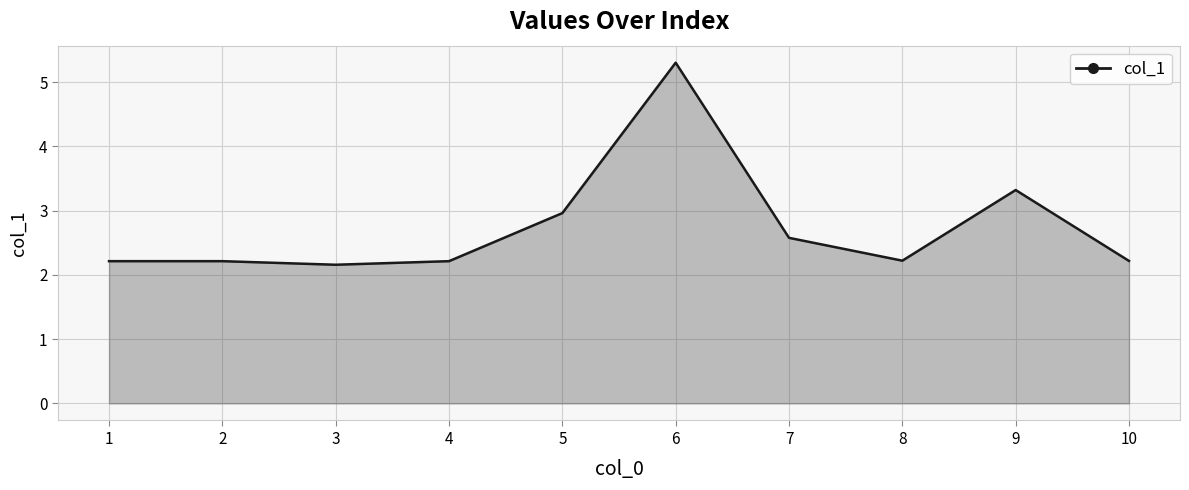

The chart shows a value of 1.3 at 4. True or false?

False